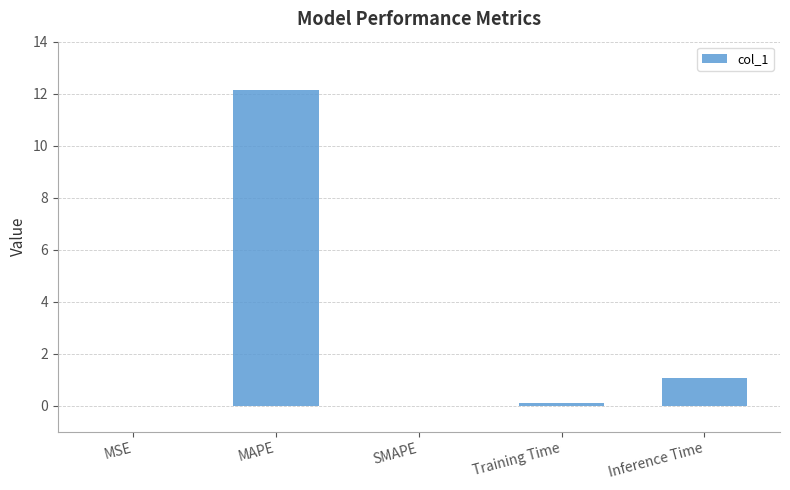

What is the sum of all values?

13.3